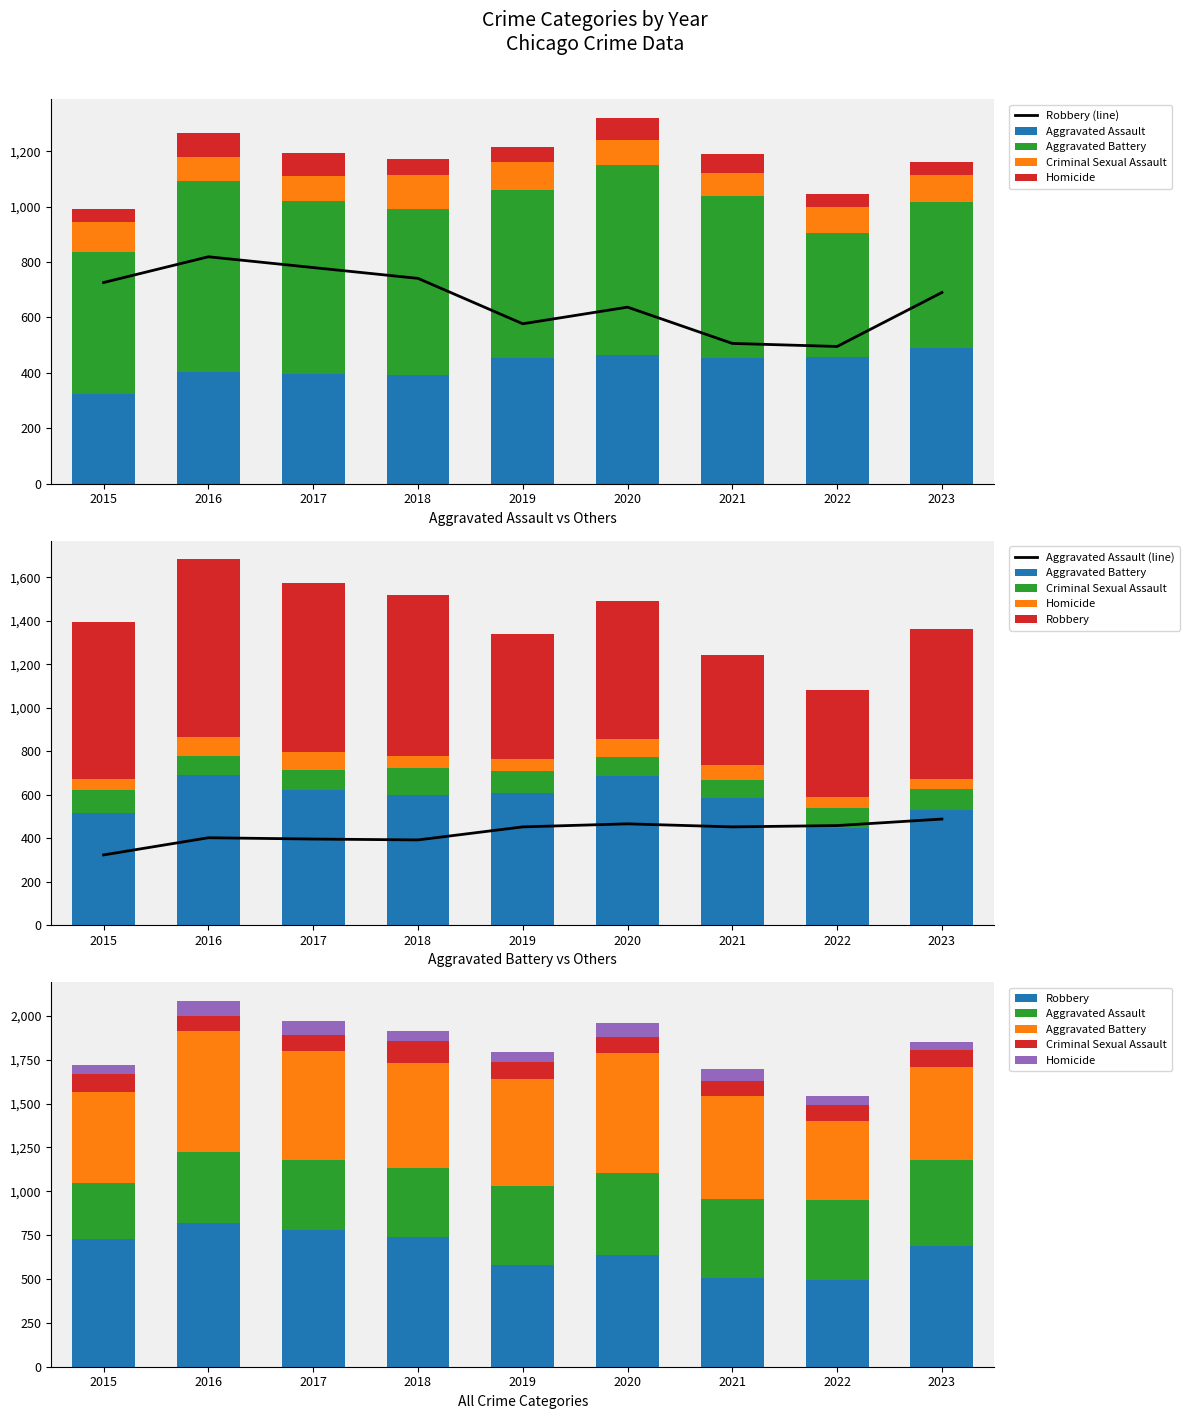

Is the value of Homicide at 2022 greater than the value of Robbery at 2017?

No